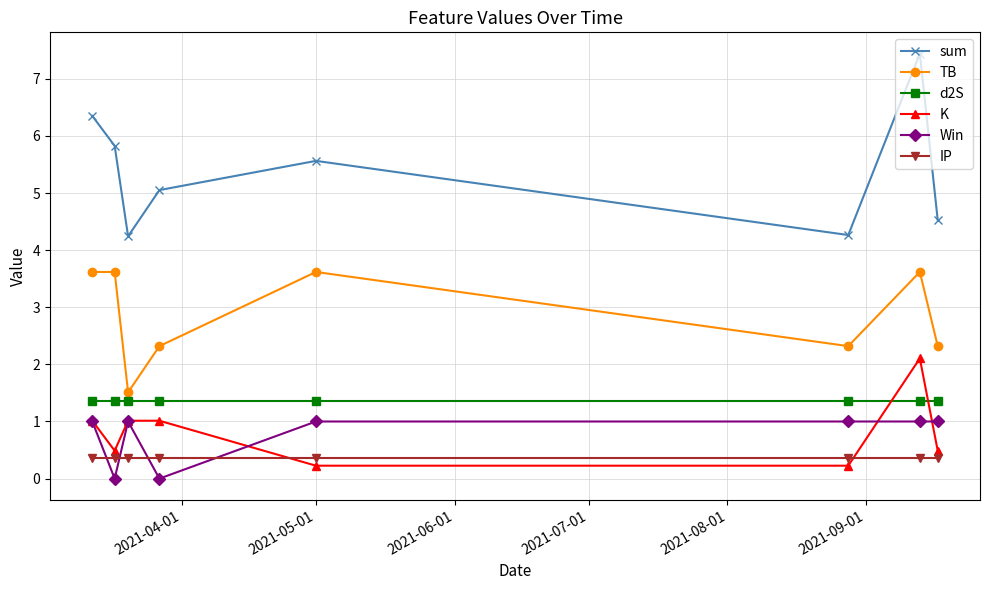

List the series in order of their peak value, highest first.

sum, TB, K, d2S, Win, IP